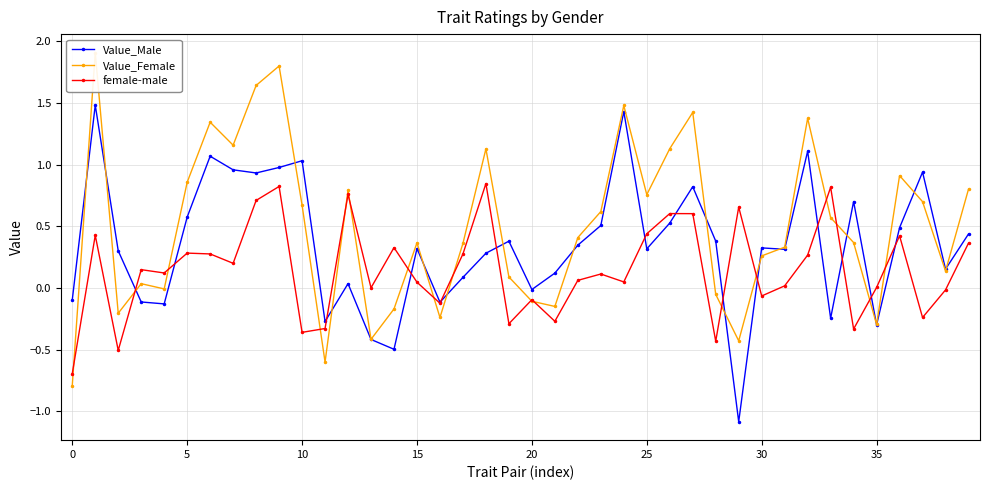

How many lines are shown in the chart?

3